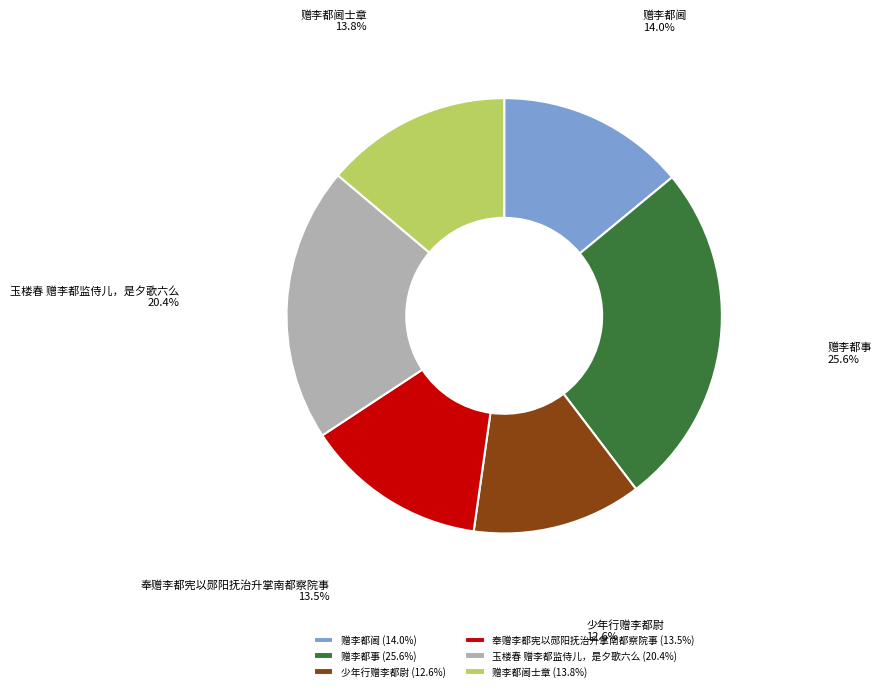

Count the number of slices in the pie.

6